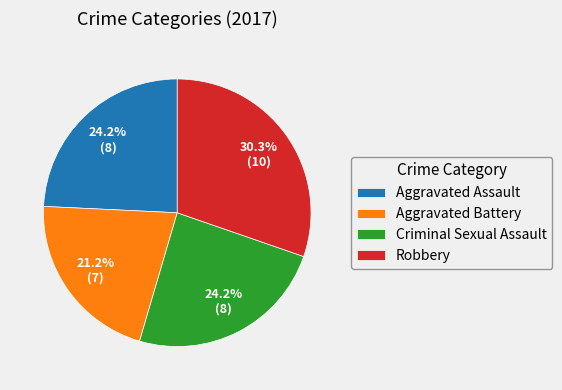

Is it true that Robbery is 22% of the pie?

False